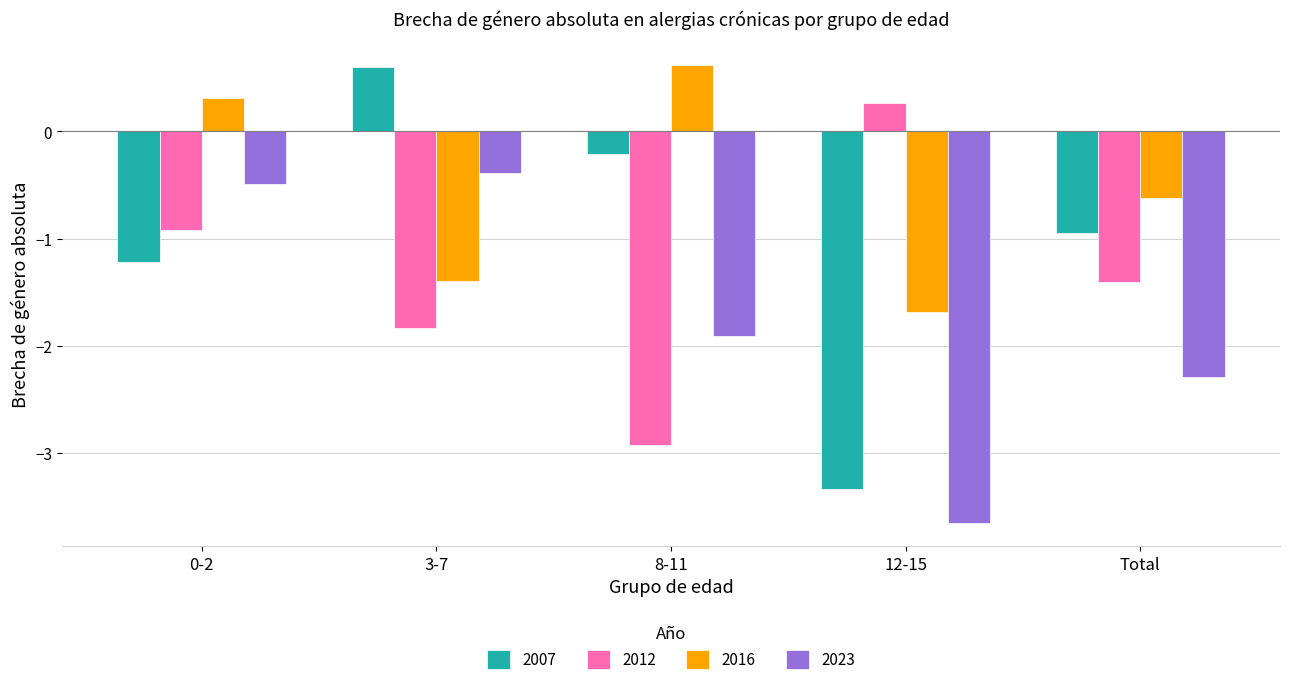

True or false: 2016 has a value of 0.3 at 0-2.

True